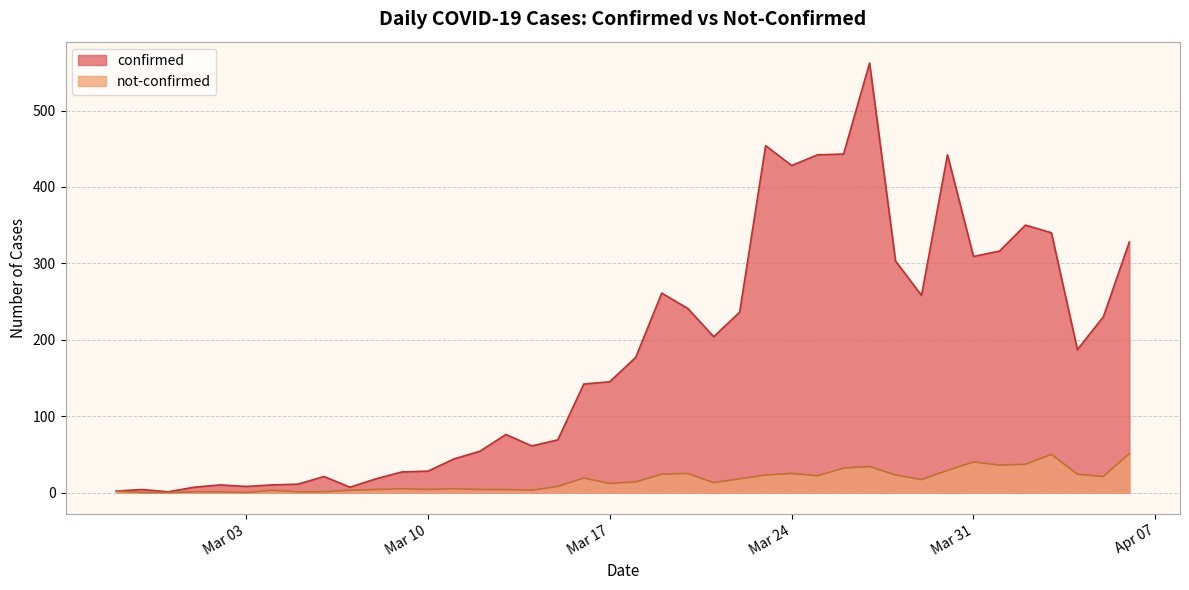

What is the minimum value for confirmed?

1